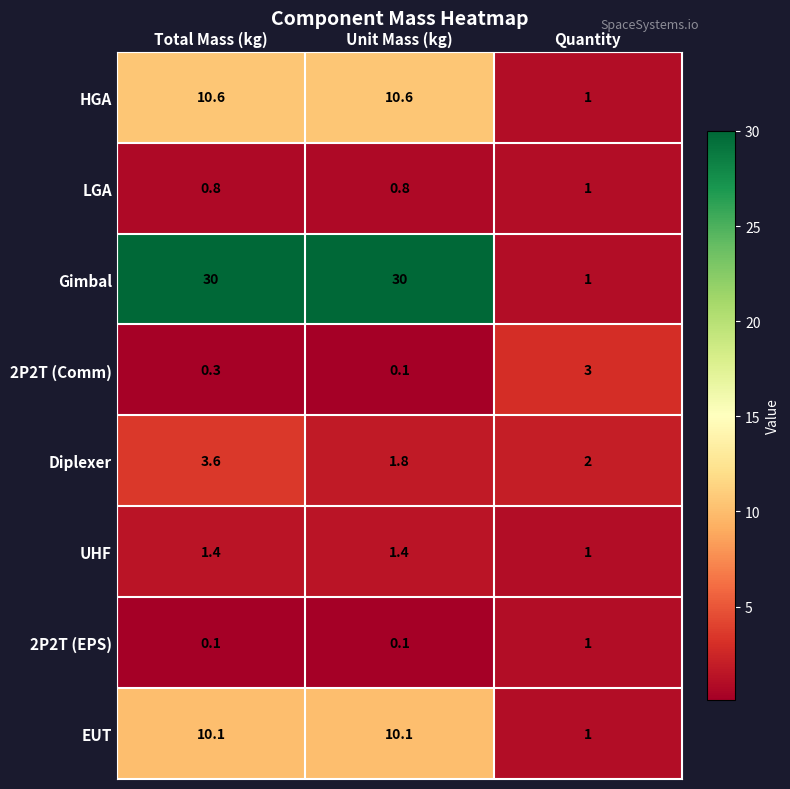

Between Total Mass (kg) and Unit Mass (kg), which series saw the biggest shift?

Diplexer